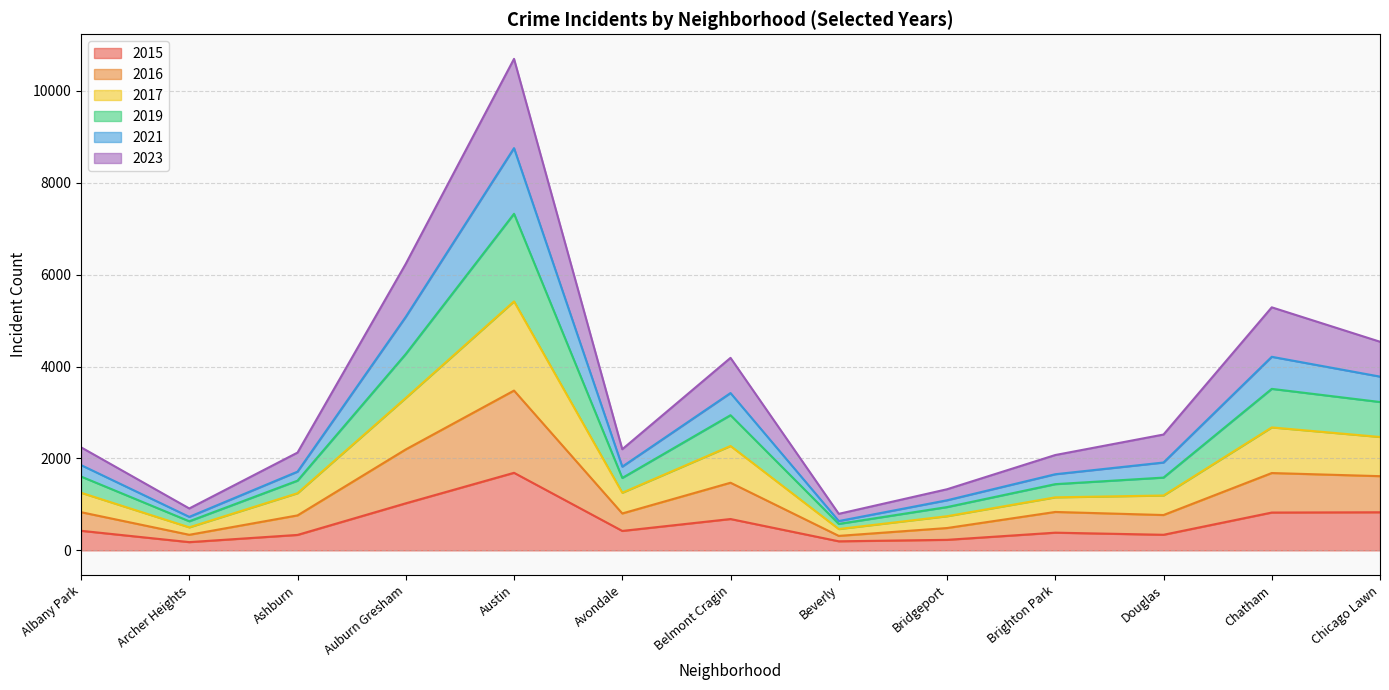

What is the total value across all series at Albany Park?

2243